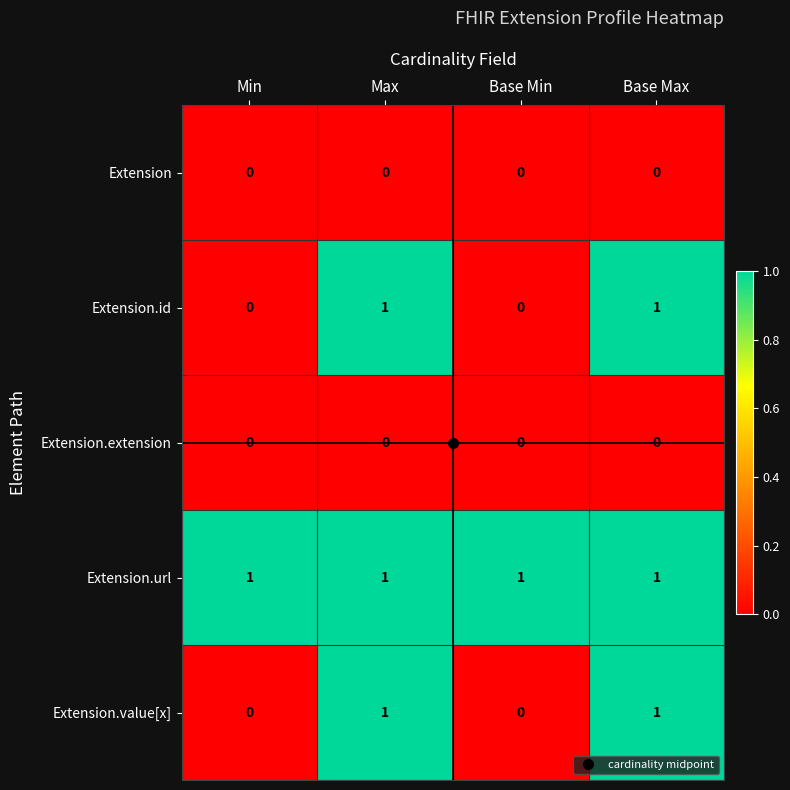

True or false: Extension.url has a value of 0 at Base Min.

False